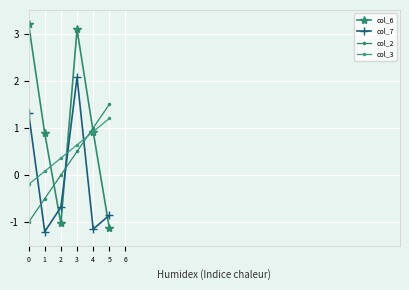

How many values in col_6 are below zero?

2